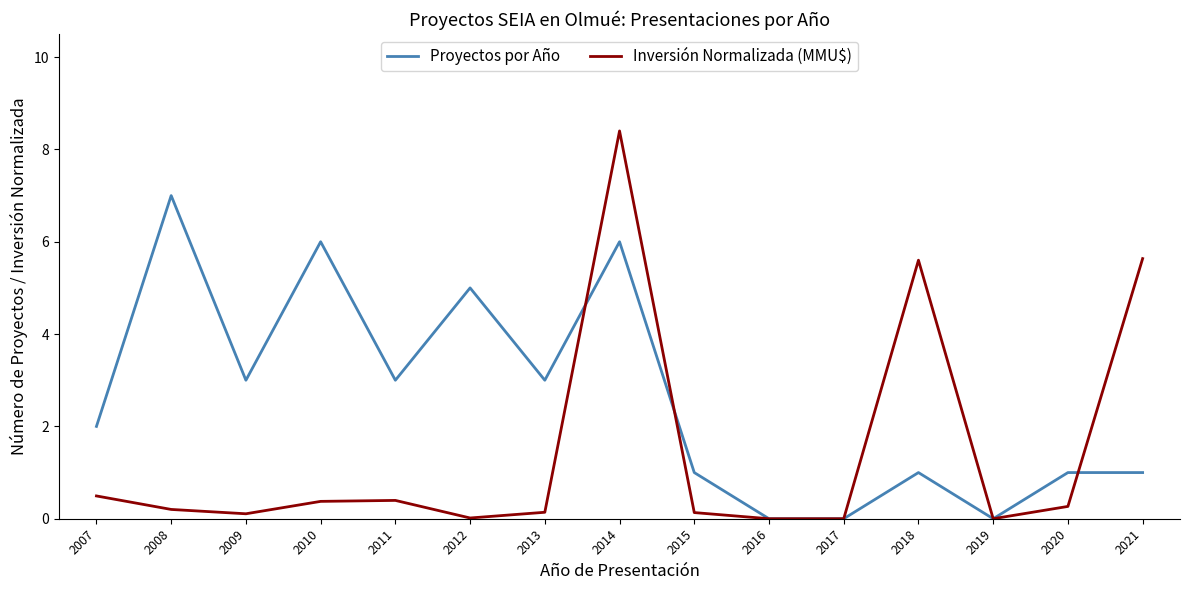

Rank the series by their average value, from highest to lowest.

Proyectos por Año, Inversión Normalizada (MMU$)